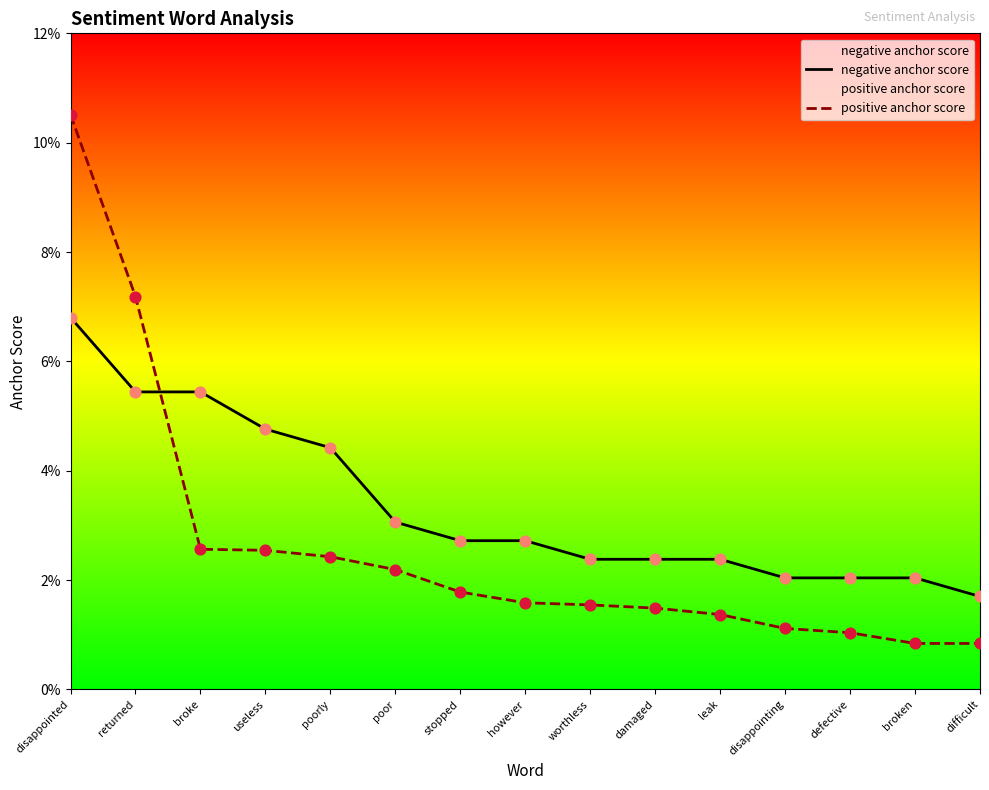

Which series has the largest total across all categories?

negative anchor score